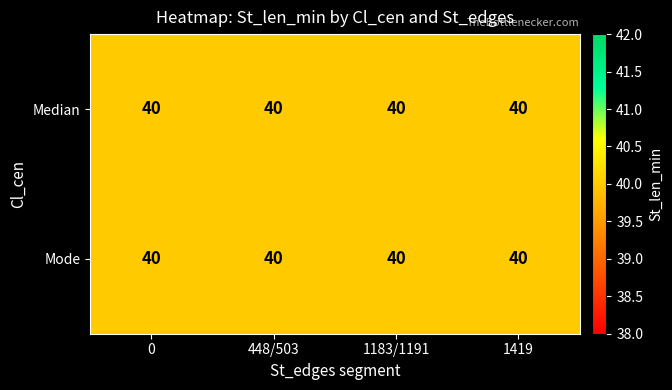

What is the maximum value shown in the chart?

40